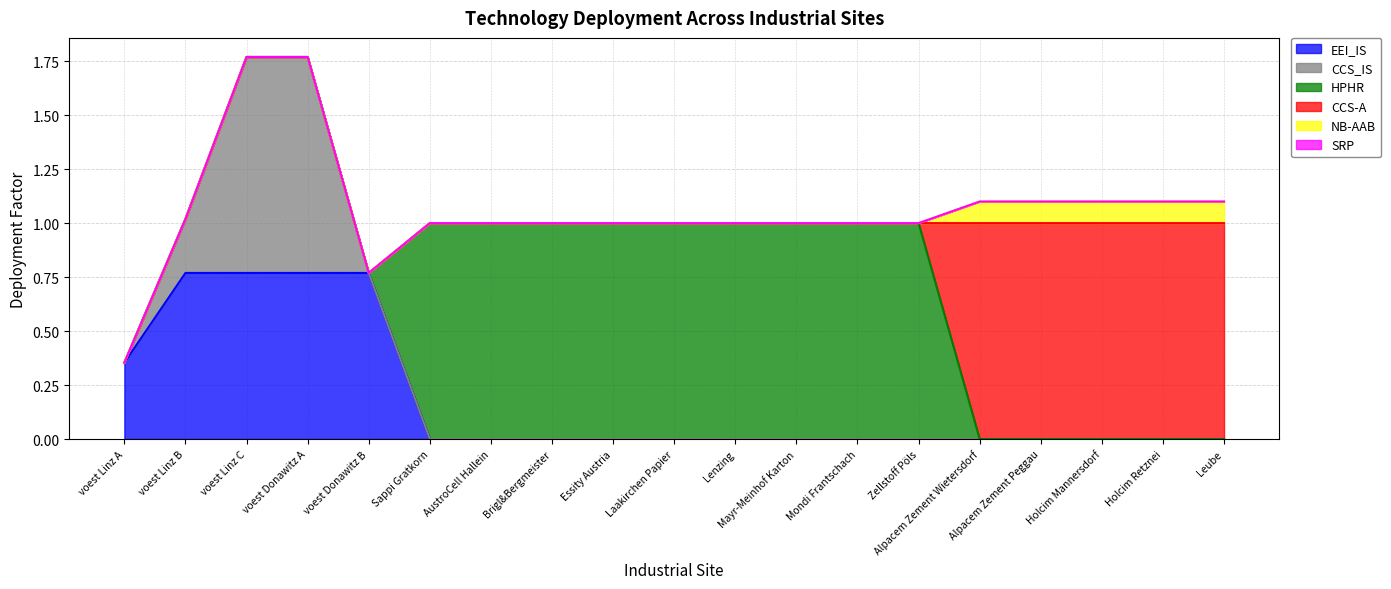

What is the label of the 1st point from the left?

voest Linz A